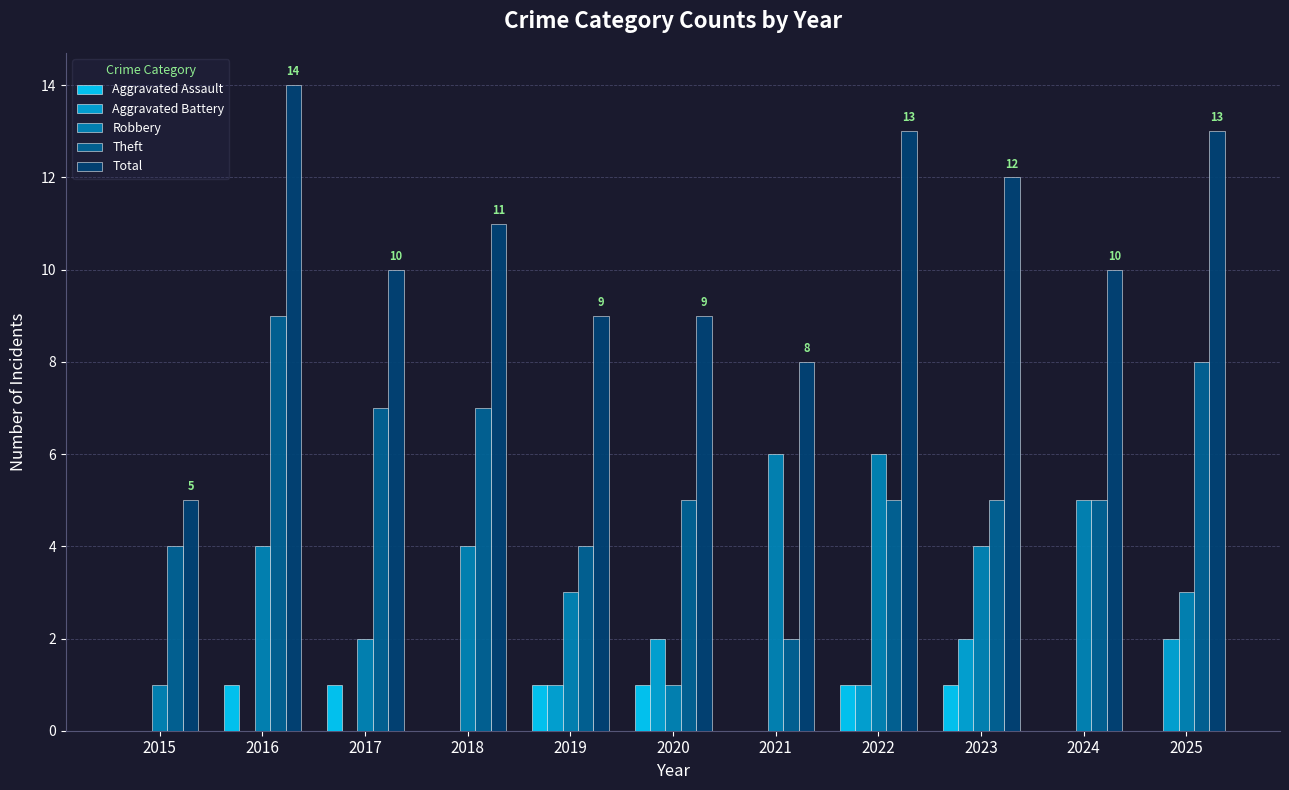

Reading left to right, list all the values displayed in this chart.

Aggravated Assault: 0	1	1	0	1	1	0	1	1	0	0
Aggravated Battery: 0	0	0	0	1	2	0	1	2	0	2
Robbery: 1	4	2	4	3	1	6	6	4	5	3
Theft: 4	9	7	7	4	5	2	5	5	5	8
Total: 5	14	10	11	9	9	8	13	12	10	13